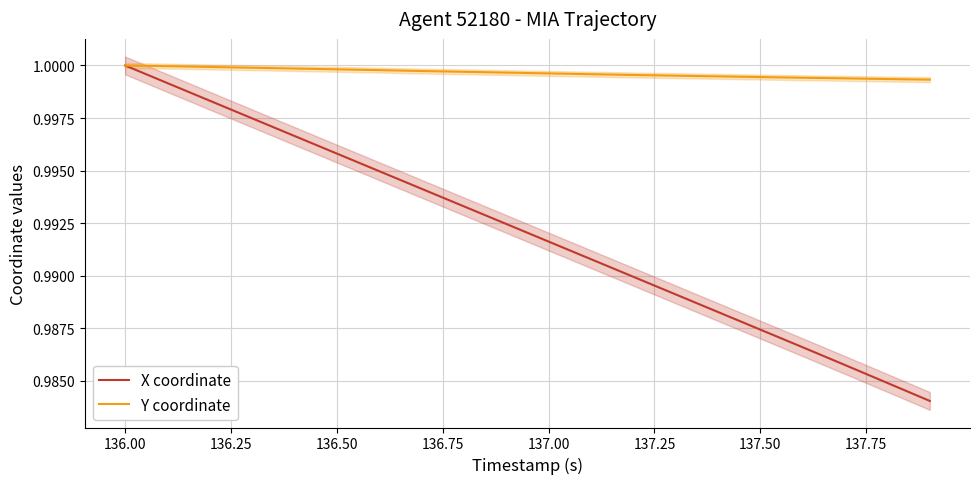

Which category has the highest value in the X coordinate series?

136.00